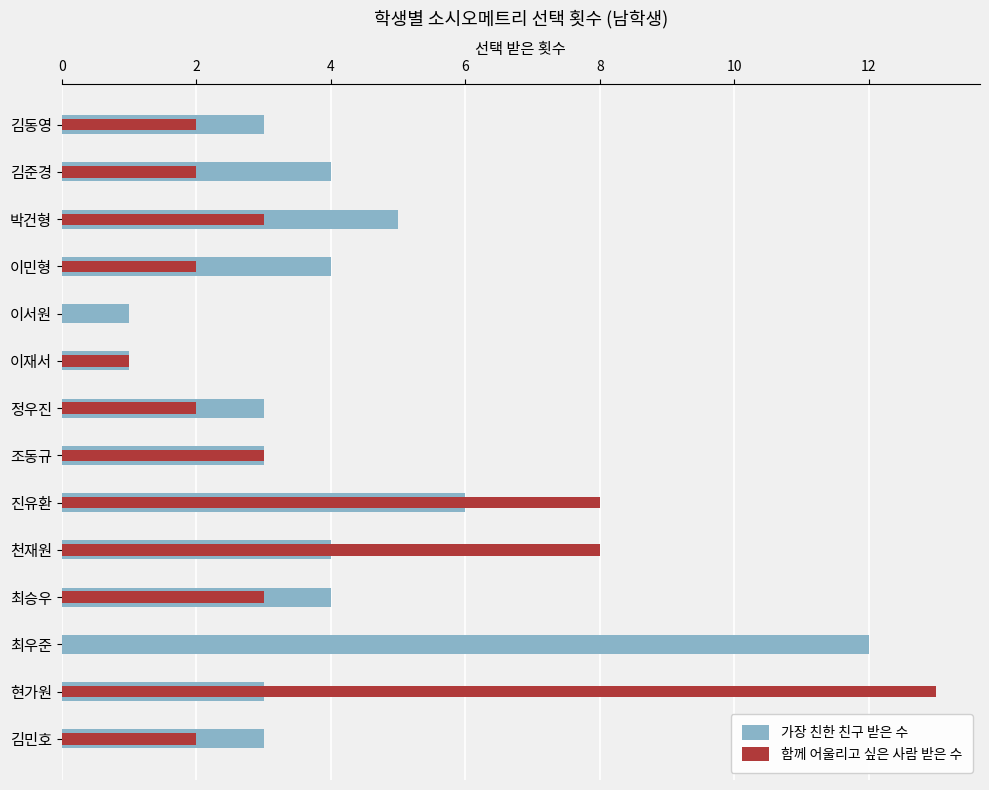

What are all the series names shown in the legend?

가장 친한 친구 받은 수, 함께 어울리고 싶은 사람 받은 수